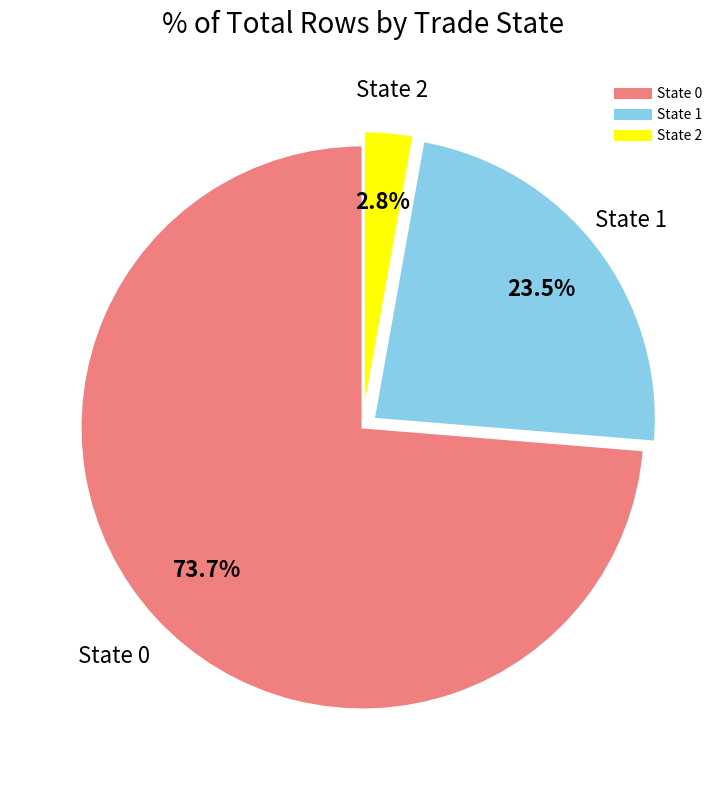

Count the number of slices in the pie.

3